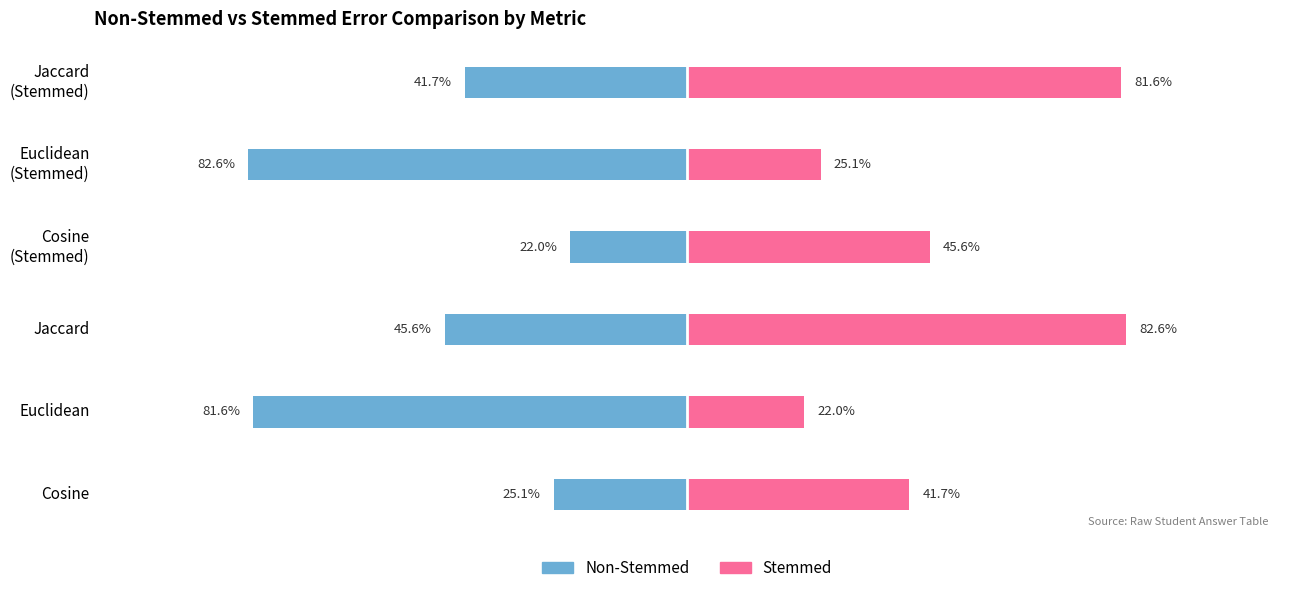

The value of Non-Stemmed at Jaccard is -24.7. True or false?

False